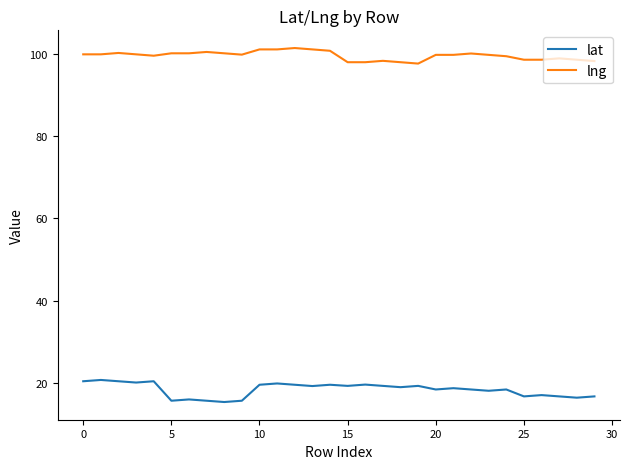

What is the greatest value displayed?

101.4